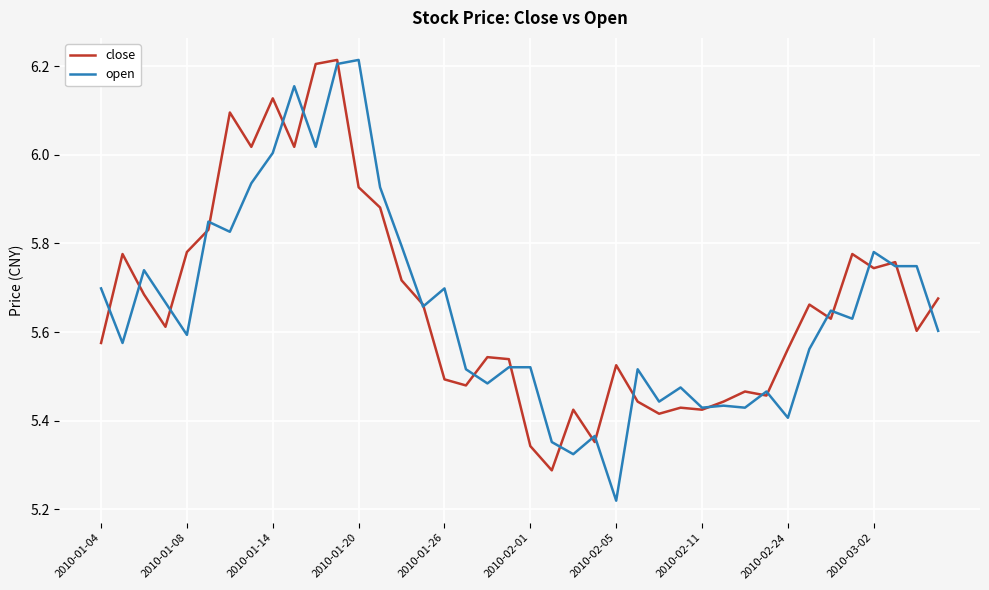

Which series has the widest spread of values?

open